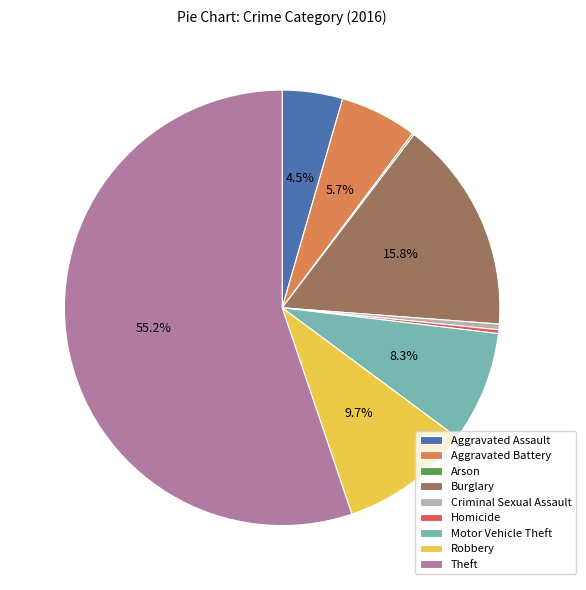

True or false: Homicide accounts for 0% of the total.

True